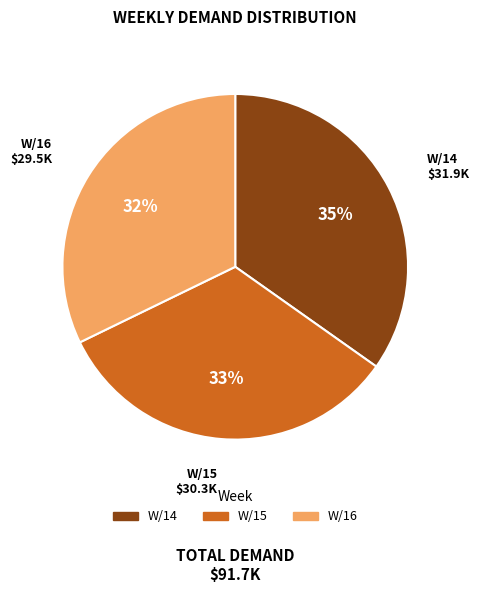

Combined, do W/16 and W/15 account for over 50%?

Yes